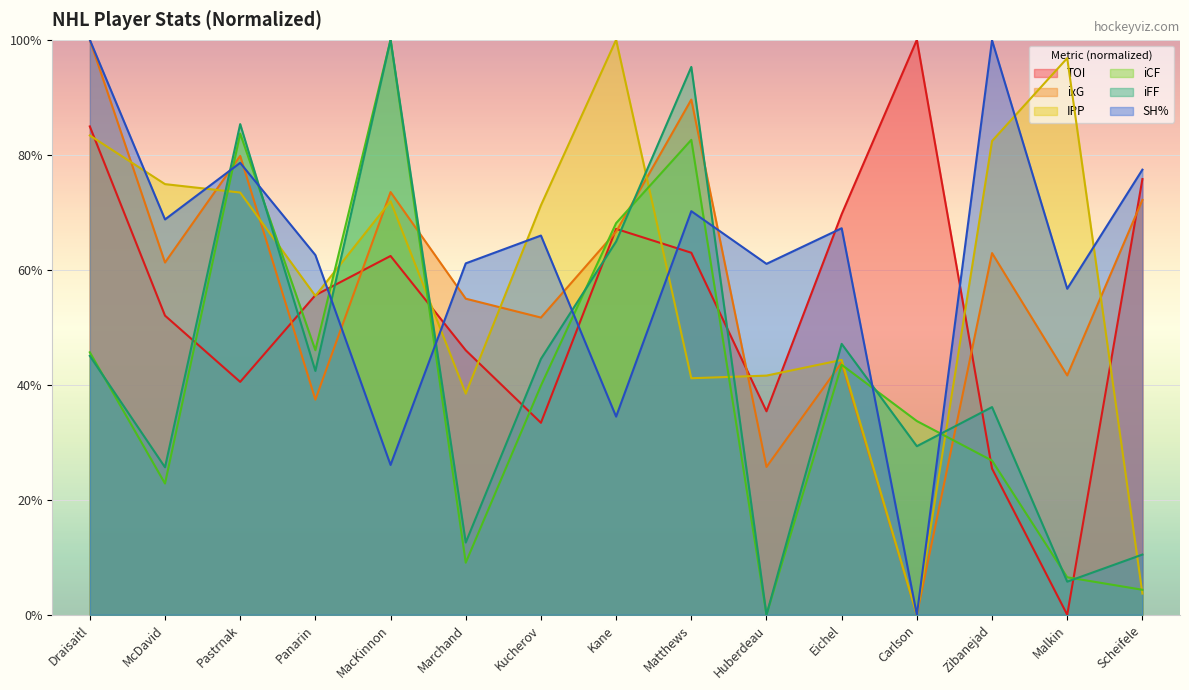

How many interior local peaks does the IPP series have?

4